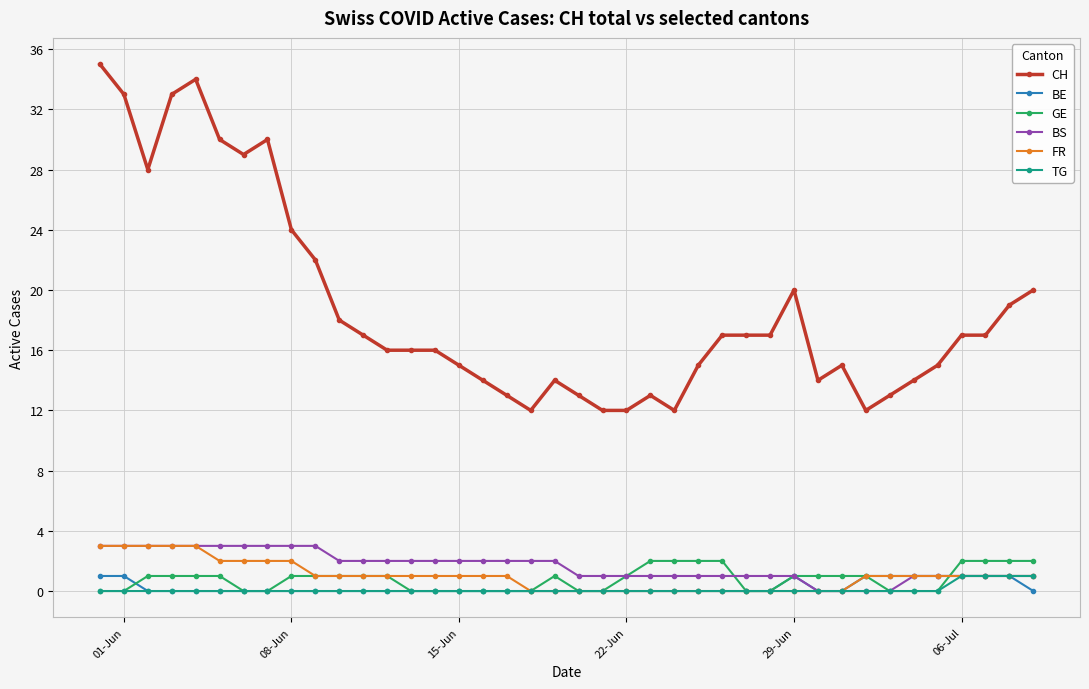

Reading left to right, transcribe all the data shown in this chart.

CH: 35	33	28	33	34	30	29	30	24	22	18	17	16	16	16	15	14	13	12	14	13	12	12	13	12	15	17	17	17	20	14	15	12	13	14	15	17	17	19	20
BE: 1	1	0	0	0	0	0	0	0	0	0	0	0	0	0	0	0	0	0	0	0	0	0	0	0	0	0	0	0	1	0	0	1	1	1	1	1	1	1	0
GE: 0	0	1	1	1	1	0	0	1	1	1	1	1	0	0	0	0	0	0	1	0	0	1	2	2	2	2	0	0	1	1	1	1	0	0	0	2	2	2	2
BS: 3	3	3	3	3	3	3	3	3	3	2	2	2	2	2	2	2	2	2	2	1	1	1	1	1	1	1	1	1	1	0	0	0	0	1	1	1	1	1	1
FR: 3	3	3	3	3	2	2	2	2	1	1	1	1	1	1	1	1	1	0	0	0	0	0	0	0	0	0	0	0	0	0	0	1	1	1	1	1	1	1	1
TG: 0	0	0	0	0	0	0	0	0	0	0	0	0	0	0	0	0	0	0	0	0	0	0	0	0	0	0	0	0	0	0	0	0	0	0	0	1	1	1	1